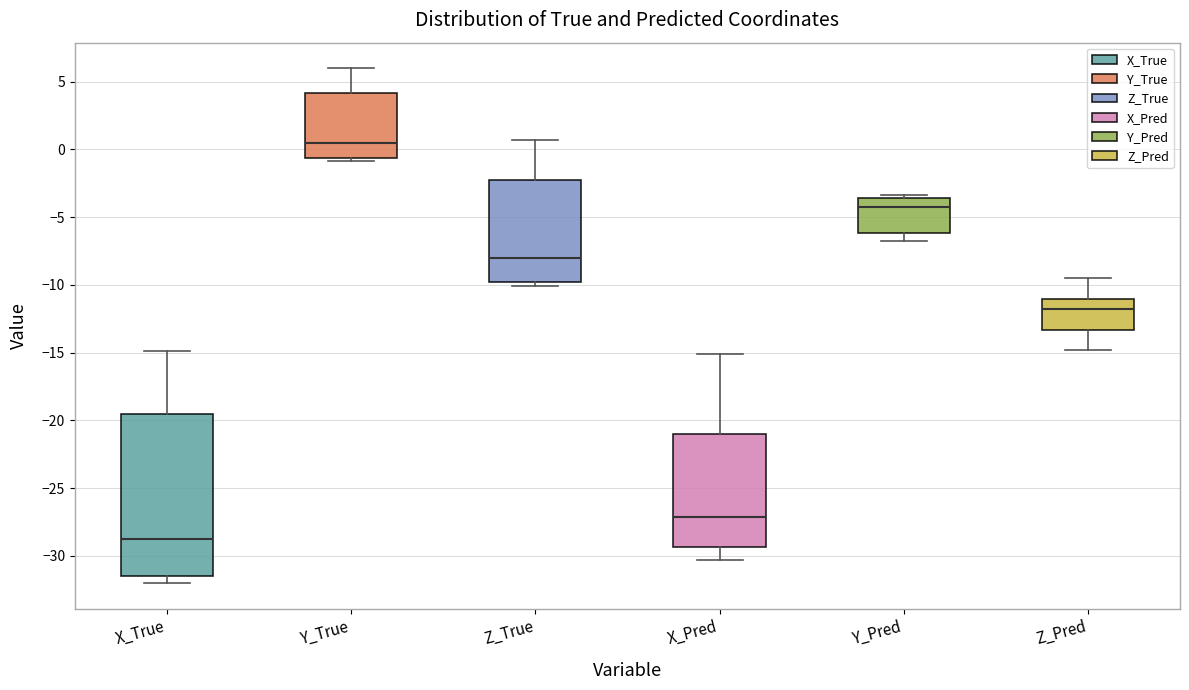

Reading left to right, transcribe this box plot: for each box, give where its median line is, the range the box spans, and where its two whiskers end, as read against the y-axis. The values are not printed on the chart, so give them approximately, as read against the axis.

X_True: median -28.5, box -31.5 to -19.5, whiskers -32.0 to -15.0
Y_True: median 0.5, box -0.5 to 4.0, whiskers -1.0 to 6.0
Z_True: median -8.0, box -10.0 to -2.5, whiskers -10.0 (just below the box's lower edge) to 0.5
X_Pred: median -27.0, box -29.5 to -21.0, whiskers -30.5 to -15.0
Y_Pred: median -4.5, box -6.0 to -3.5, whiskers -7.0 to -3.5 (just above the box's upper edge)
Z_Pred: median -12.0, box -13.5 to -11.0, whiskers -15.0 to -9.5